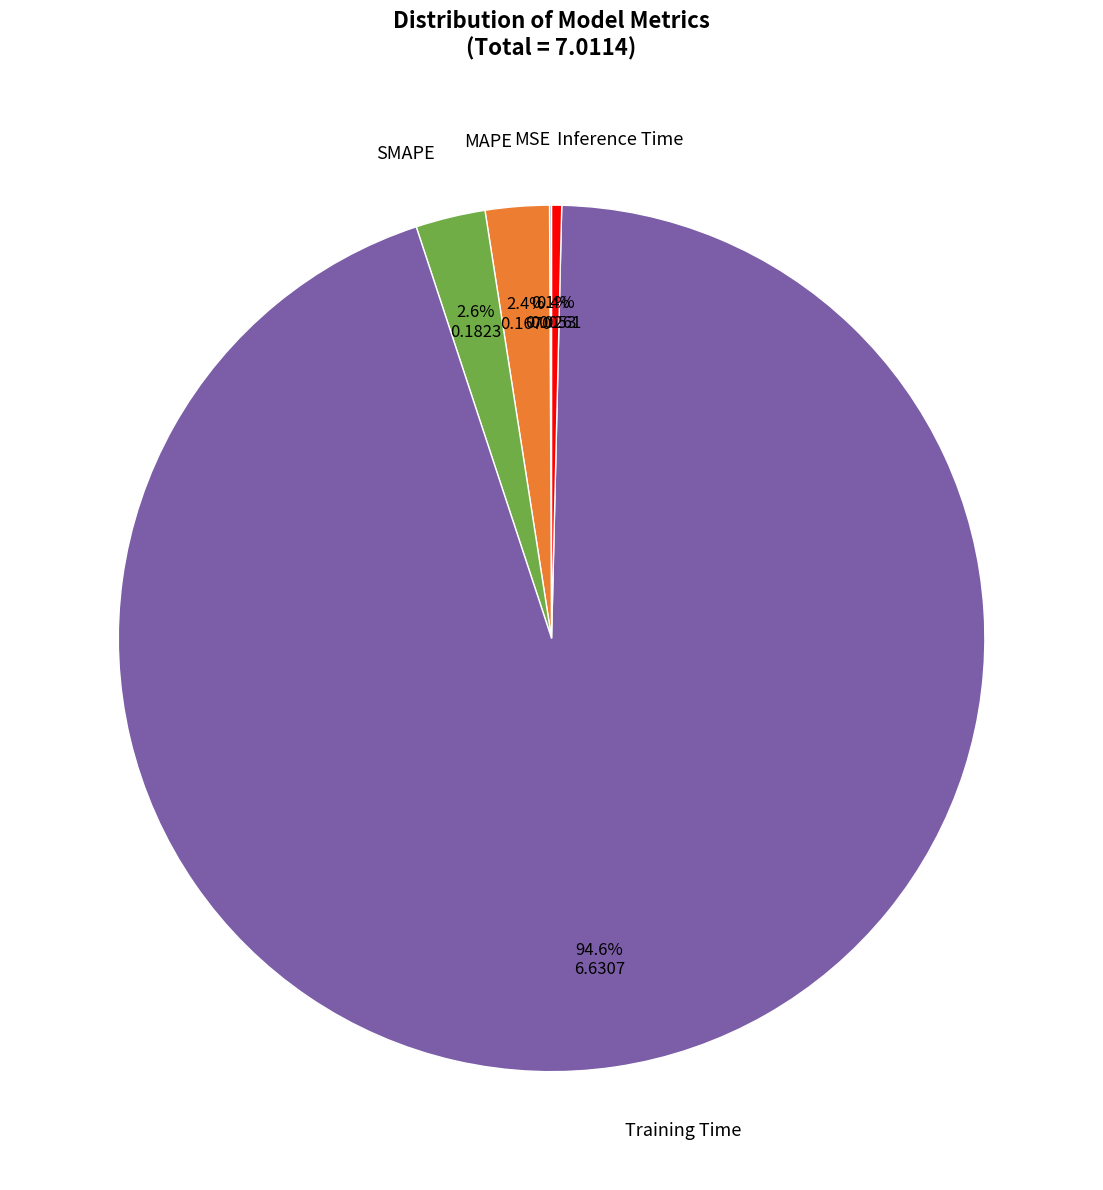

Which slice represents more than half of the pie?

Training Time